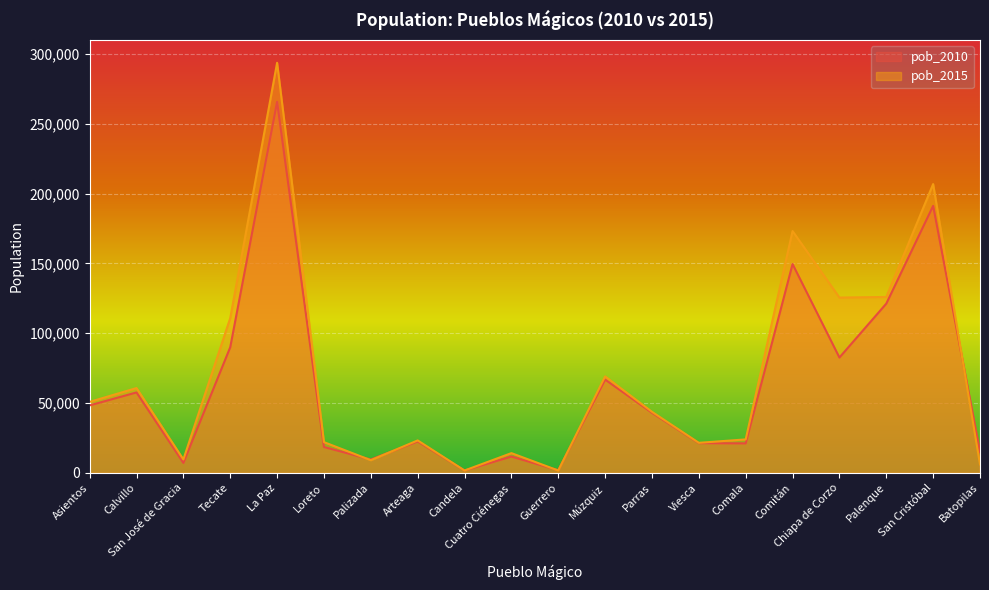

How many lines are shown in the chart?

2